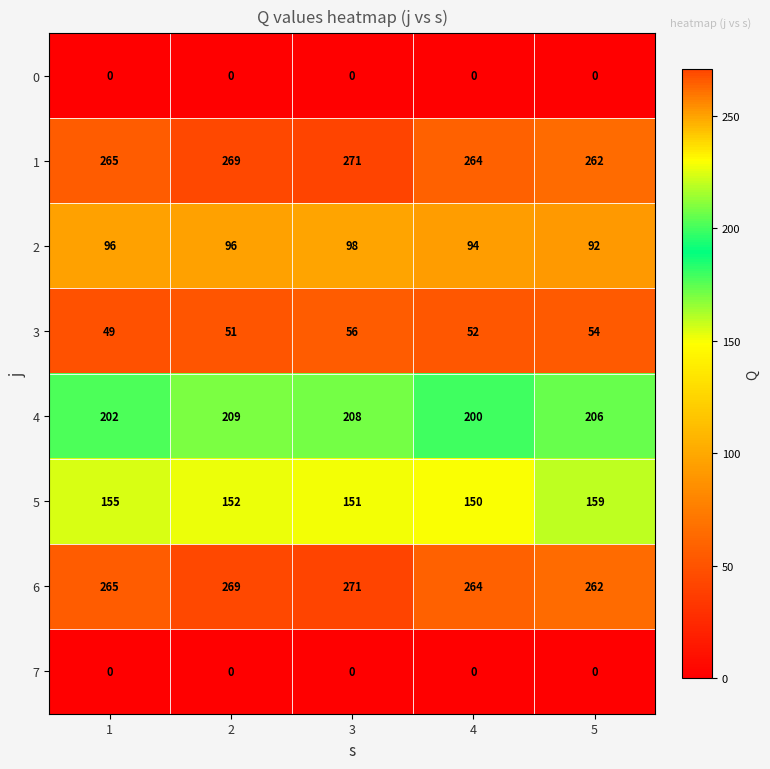

List the labels in order of 1 value, smallest first.

5, 4, 1, 2, 3